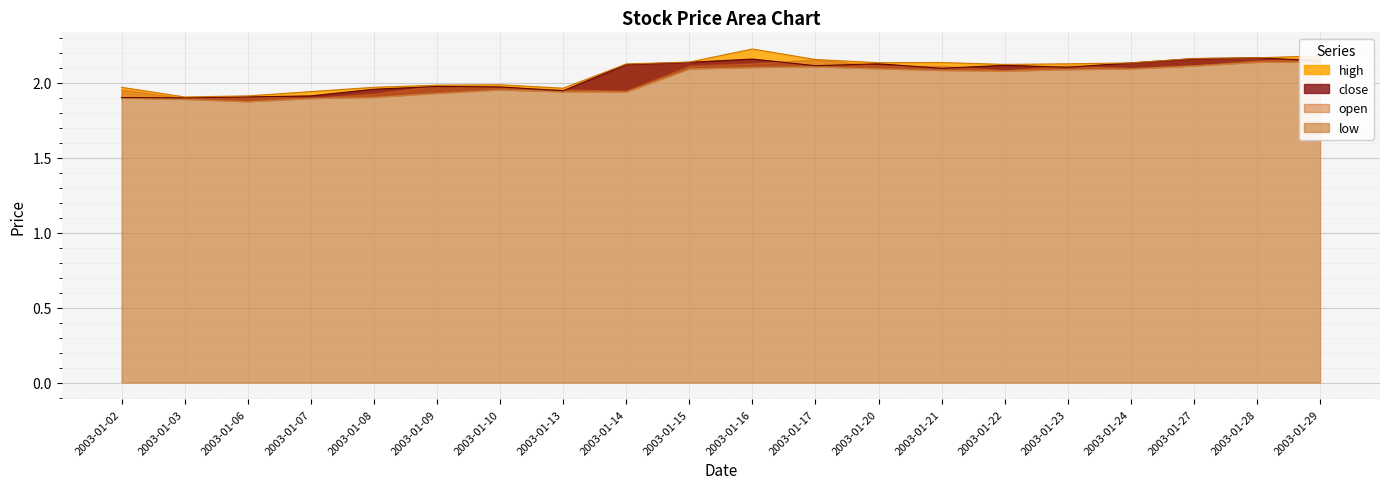

What is the minimum value shown in the chart?

1.9